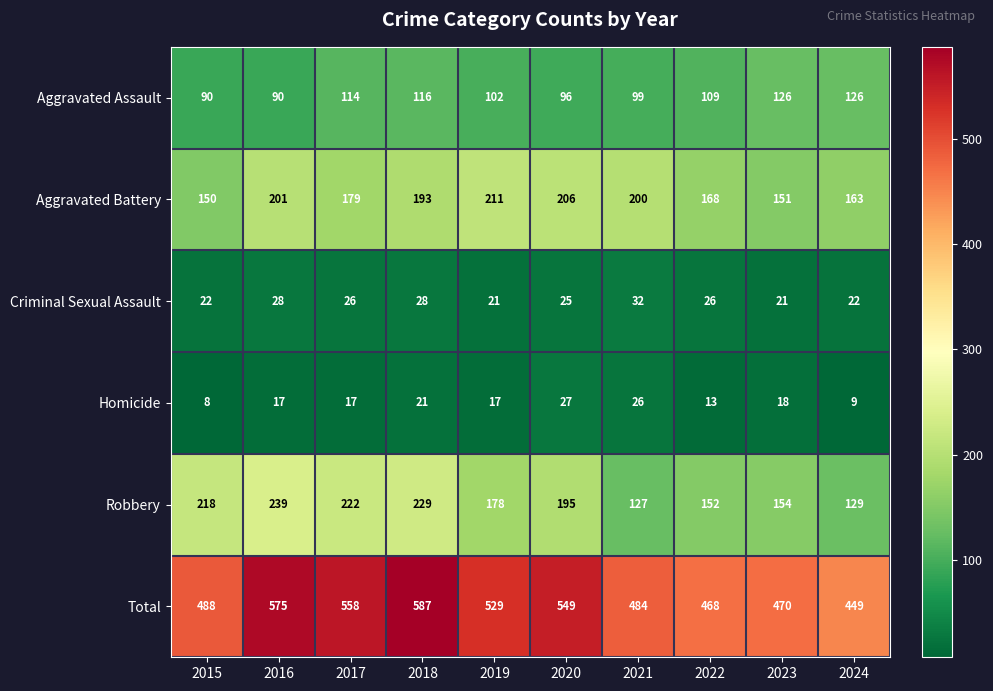

The Criminal Sexual Assault series shows 26 at 2022. True or false?

True